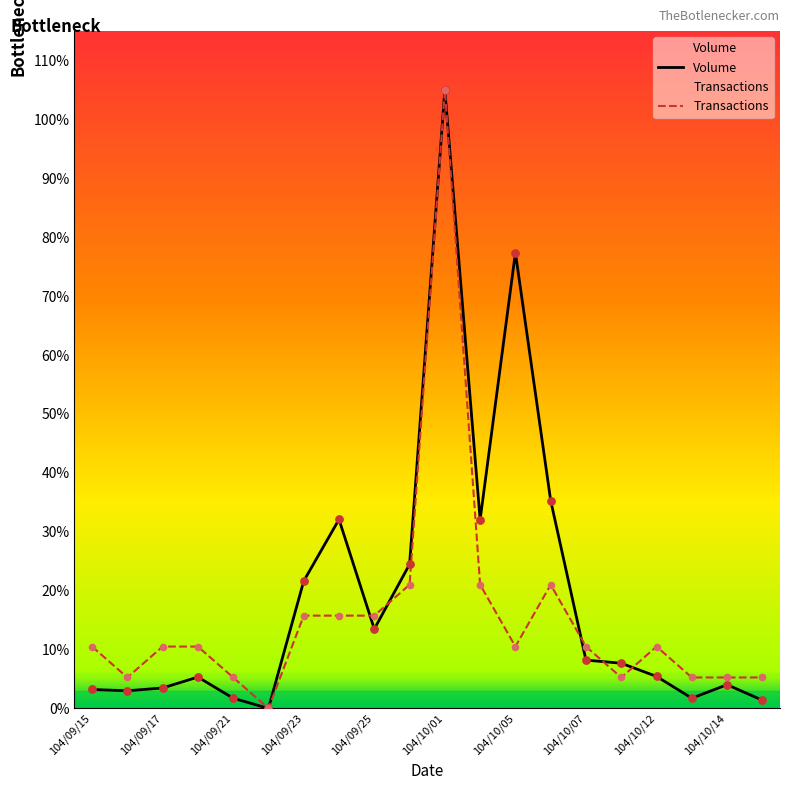

Which series reaches the minimum Y coordinate?

Volume